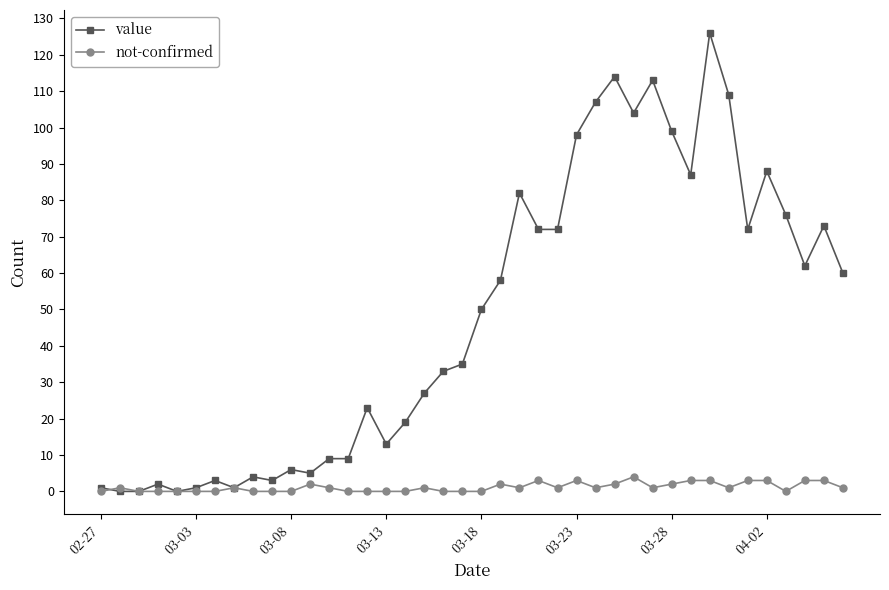

What is the maximum value for value?

126